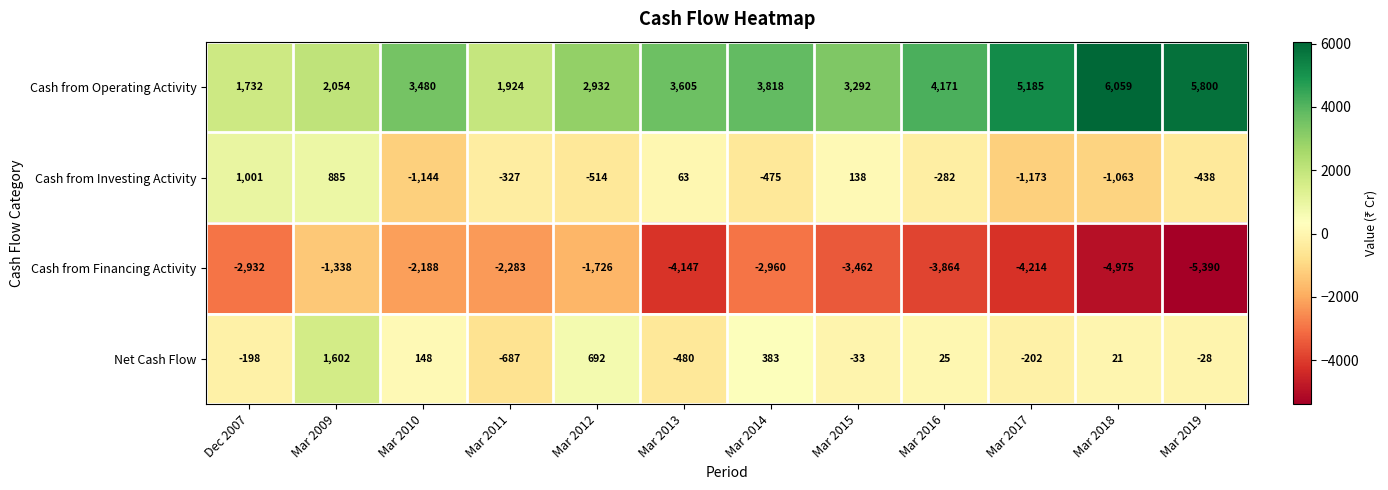

Which category has the lowest value across all series?

Mar 2019